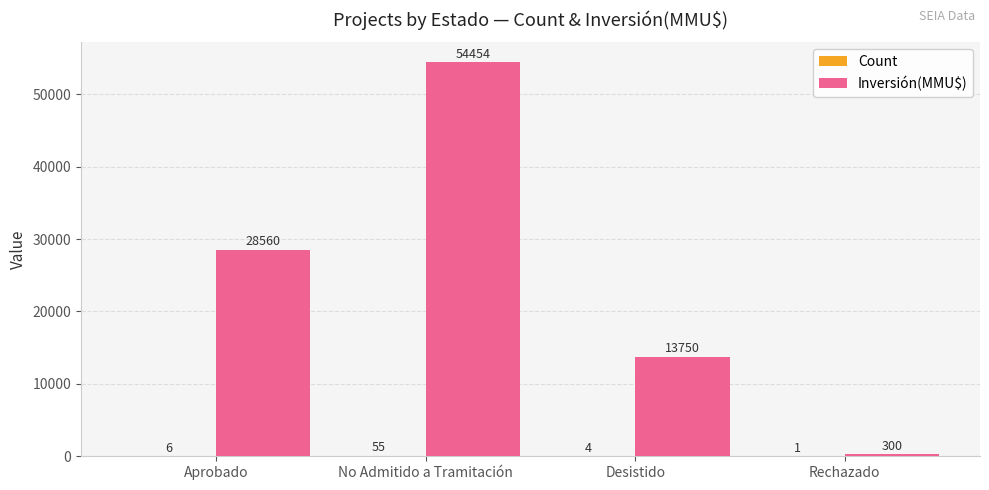

True or false: Inversión(MMU$) has a value of 13750 at Desistido.

True